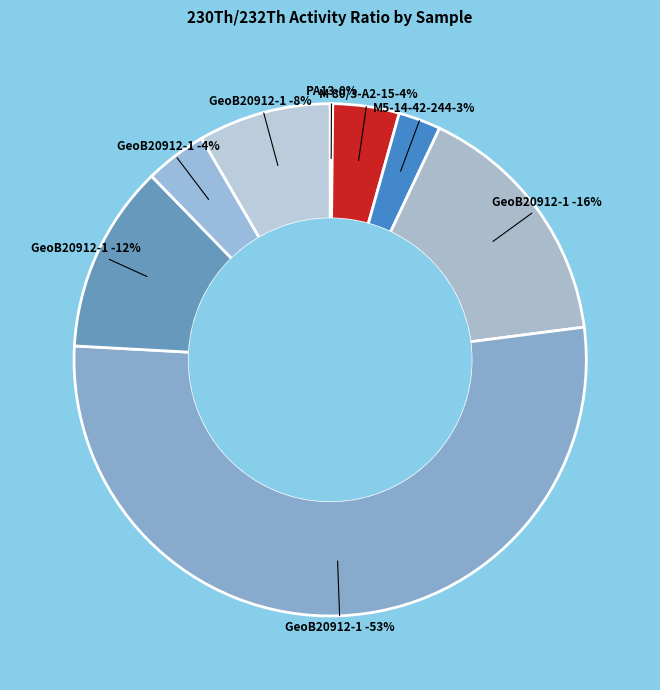

To the nearest percent, what is the difference between the GeoB20912-1 373-376 cm and GeoB20912-1 447-454 cm slice percentages?

8%